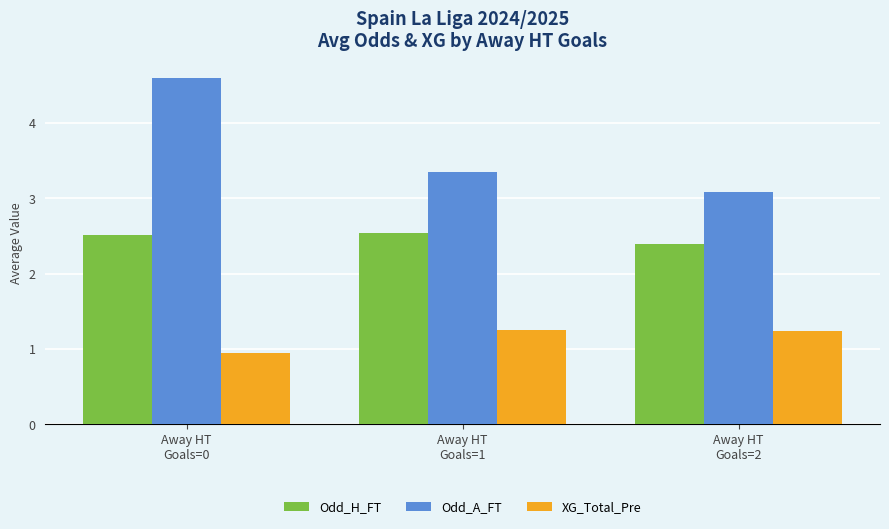

Which category has the lowest value in the XG_Total_Pre series?

Away HT
Goals=0